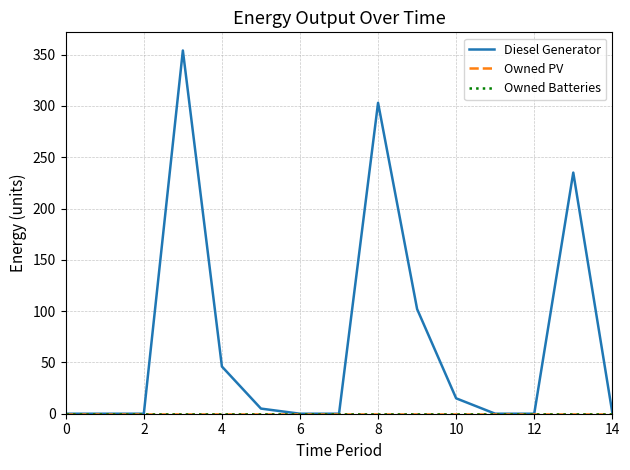

Does the chart display data point markers on the line(s)?

No